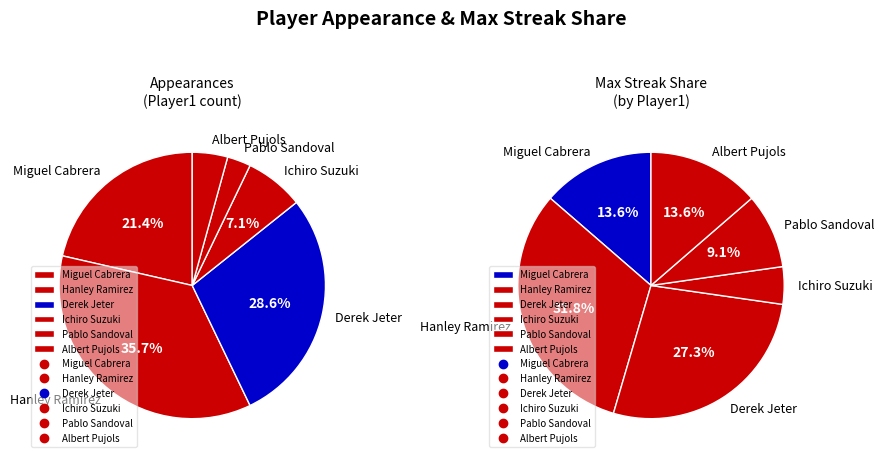

What is the largest slice in the pie chart?

Hanley Ramirez